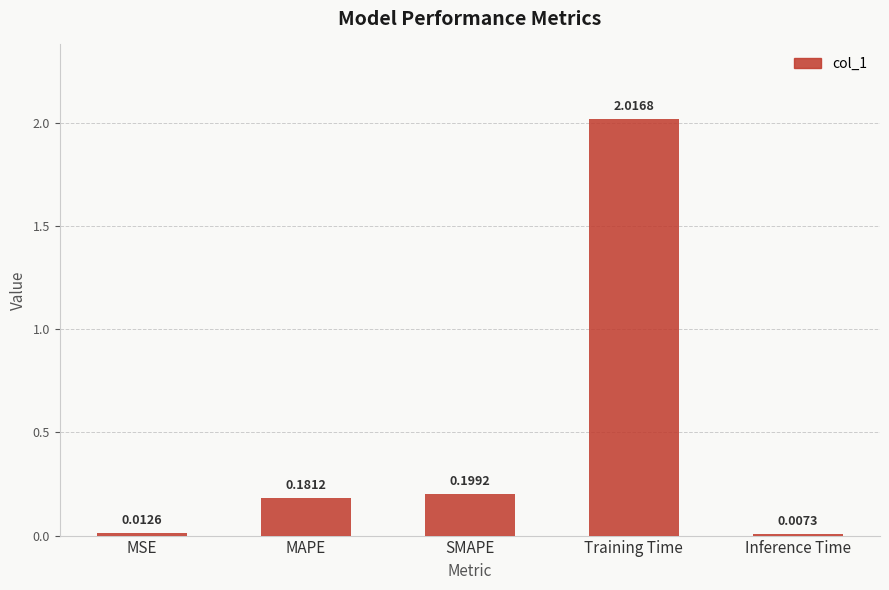

What is the sum of all values?

2.4